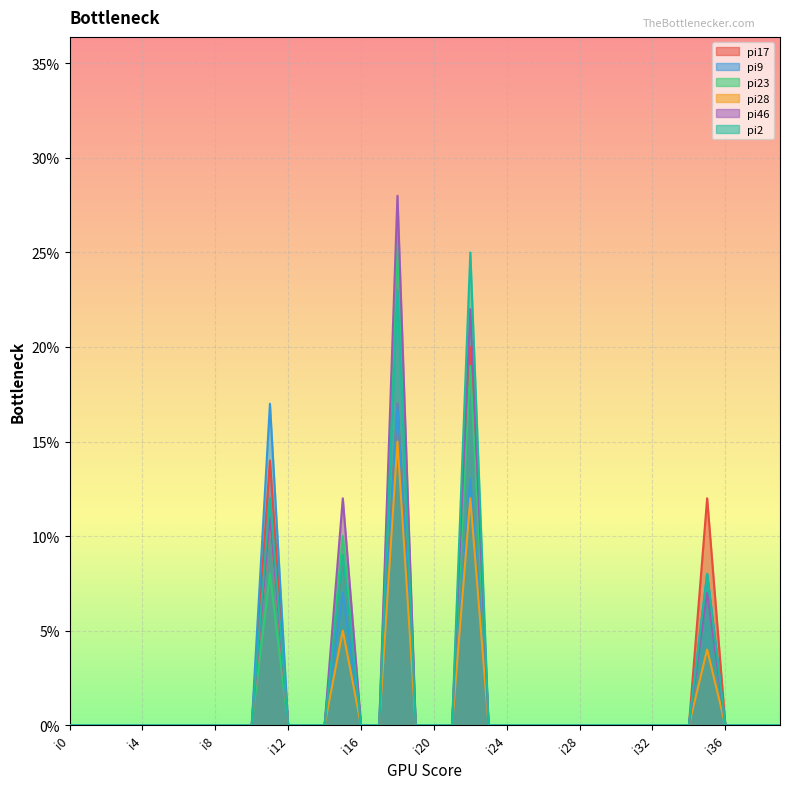

What is the value of the pi9 point at the 36th from the left?

8